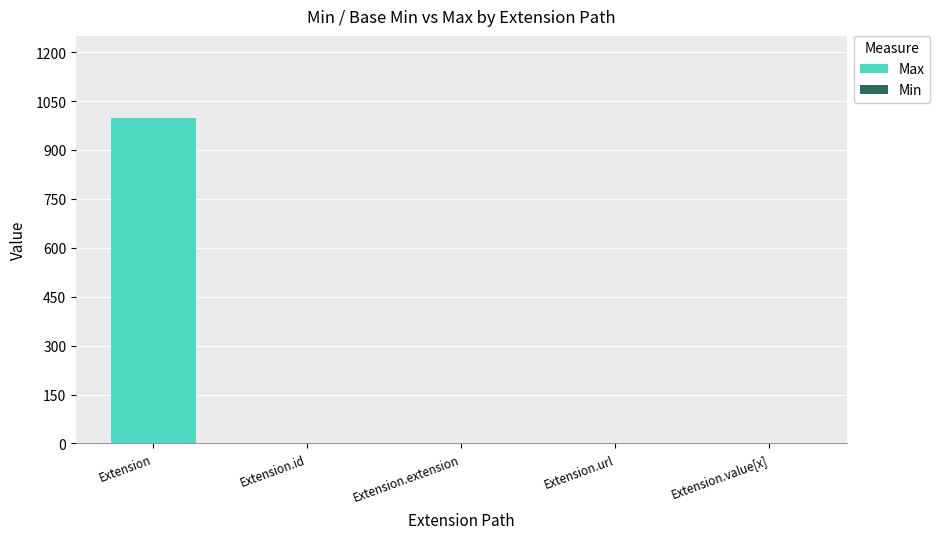

Between Extension and Extension.extension, which is larger?

Extension